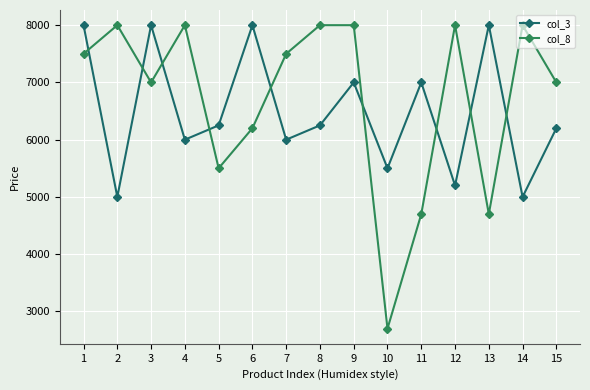

What is the difference between the maximum and minimum values in the col_3 series?

3000